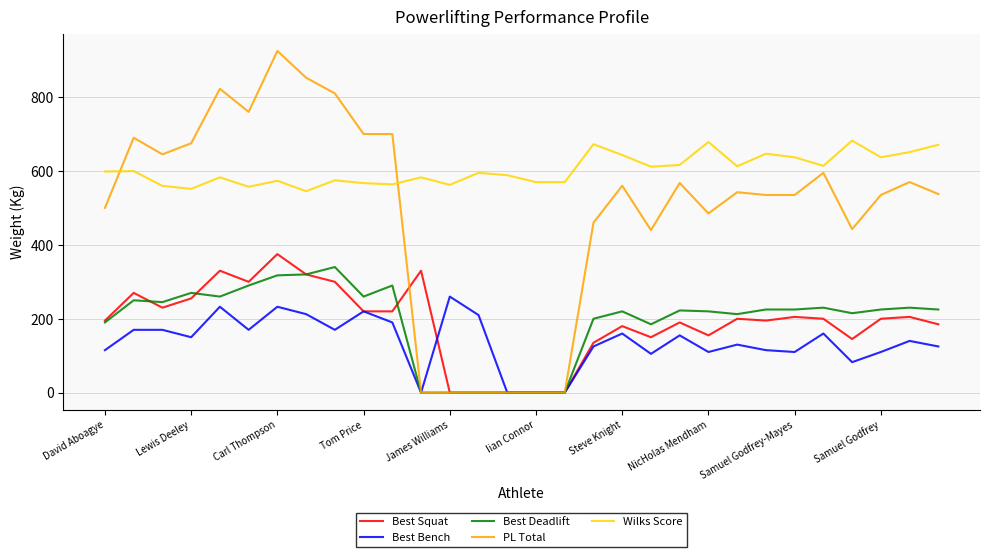

True or false: Wilks Score and Best Deadlift cross at least once.

False